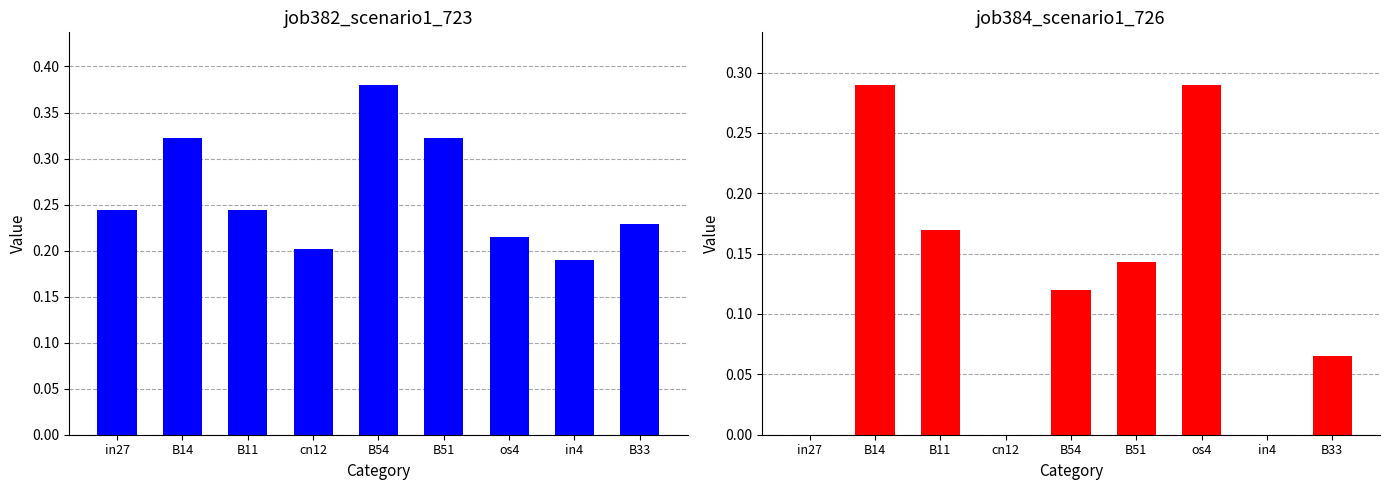

List the labels in order of job382_scenario1_723 value, smallest first.

in4, cn12, os4, B33, in27, B11, B14, B51, B54